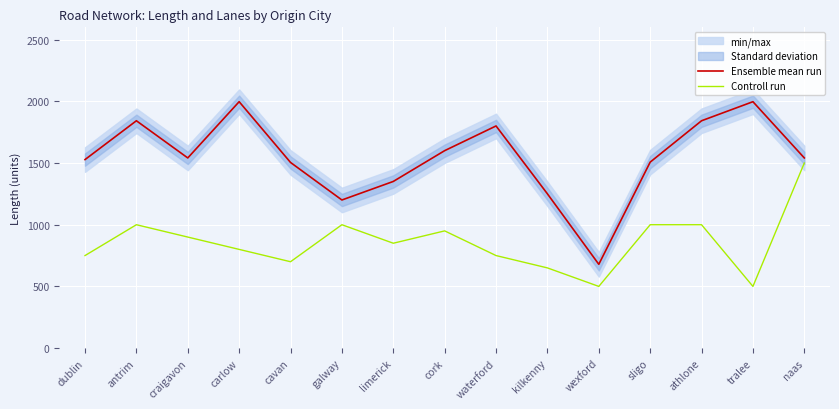

At cork, list the series in order from smallest to largest.

Controll run, Ensemble mean run